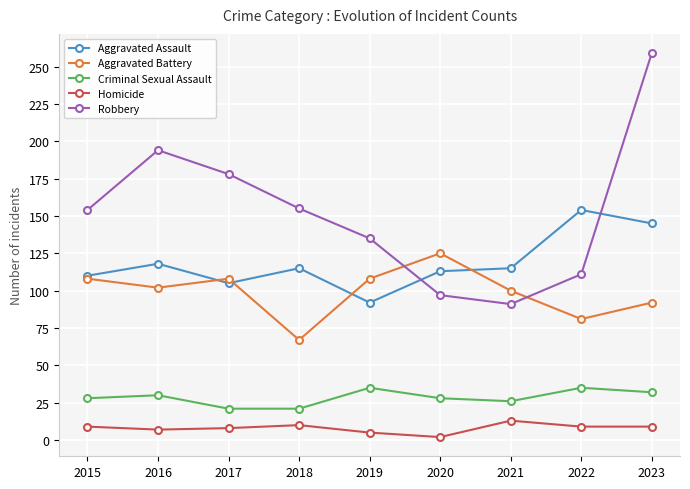

Which label corresponds to the smallest value in the chart?

2020